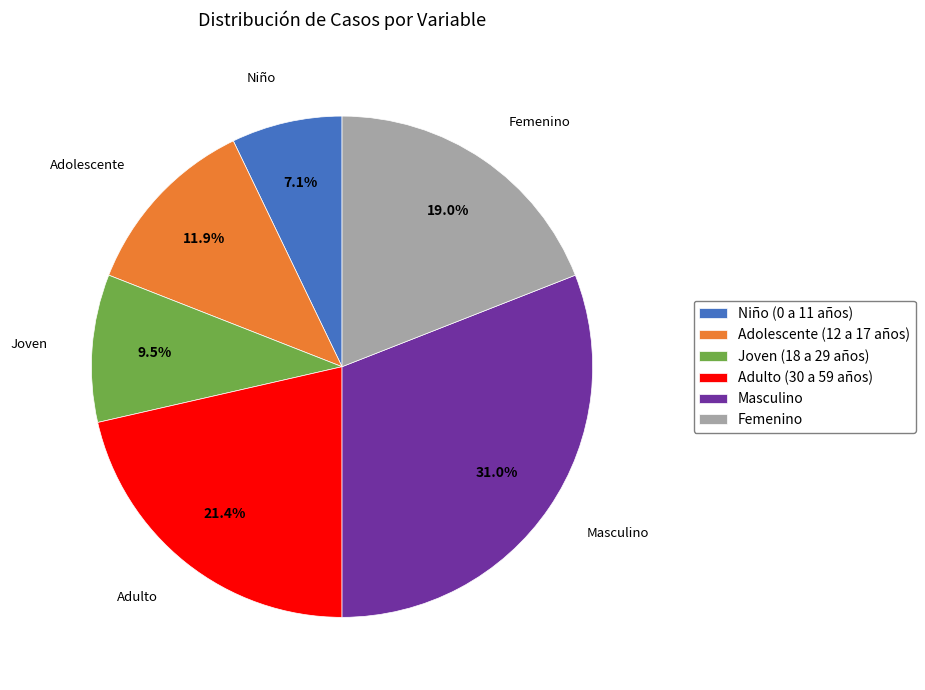

To the nearest percent, what is the difference between the Adulto (30 a 59 años) and Joven (18 a 29 años) slice percentages?

12%